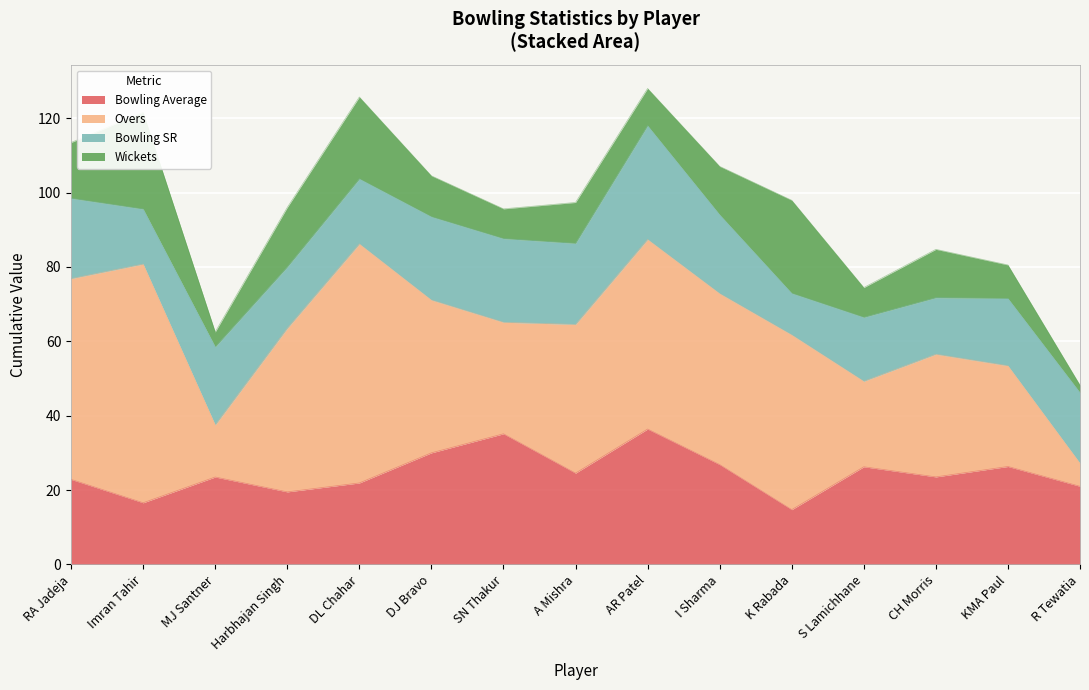

Where is the first local maximum for Bowling SR?

MJ Santner